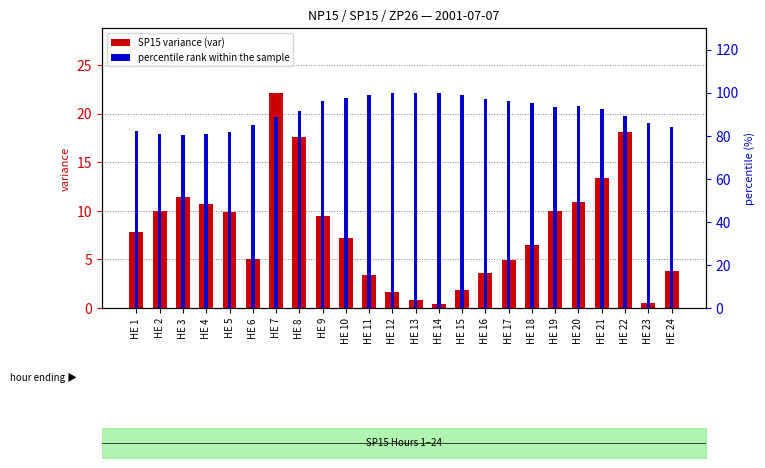

What is the difference between the maximum and minimum values in the percentile rank within the sample series?

19.8